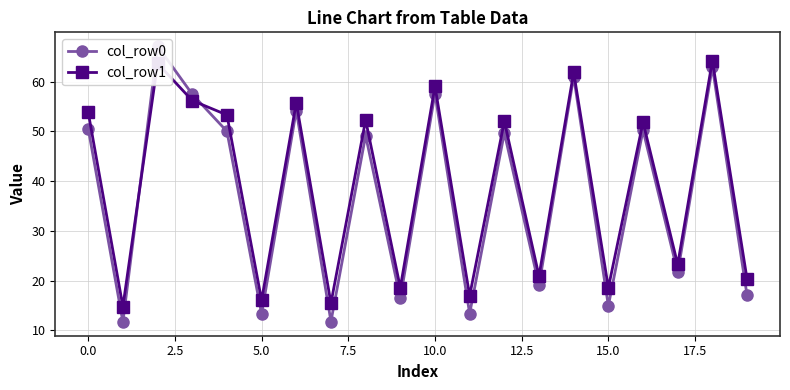

What are all the series names shown in the legend?

col_row0, col_row1